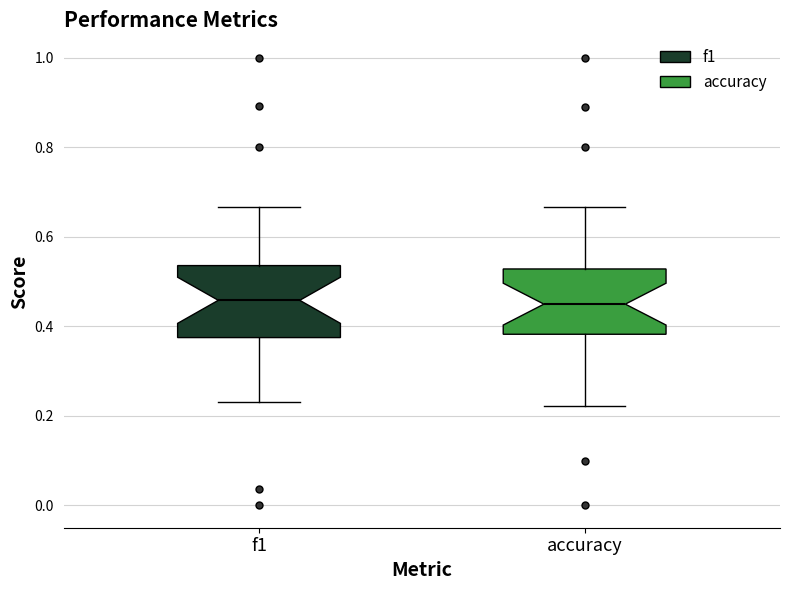

Reading left to right, transcribe this box plot: for each box, give where its median line is, the range the box spans, and where its two whiskers end, as read against the y-axis. The values are not printed on the chart, so give them approximately, as read against the axis.

f1: median 0.46, box 0.38 to 0.54, whiskers 0.24 to 0.66
accuracy: median 0.44, box 0.38 to 0.52, whiskers 0.22 to 0.66